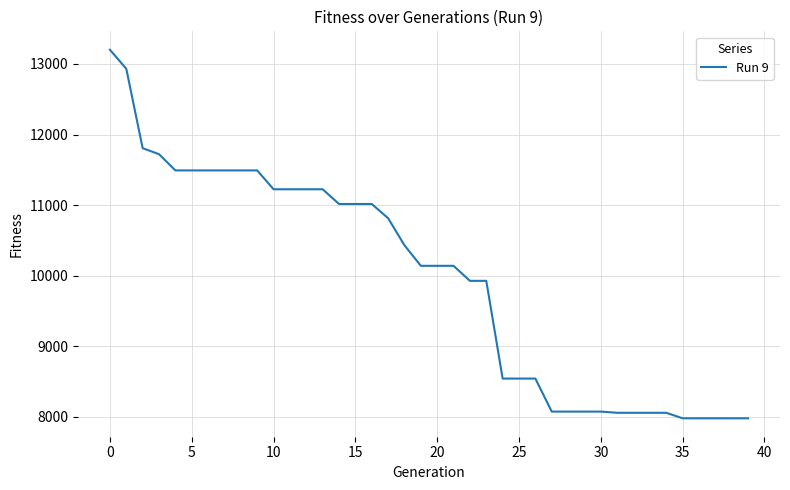

What is the minimum value shown in the chart?

7978